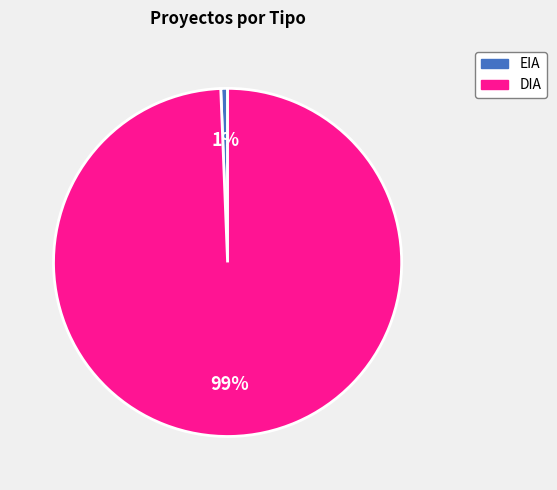

The DIA slice represents 89% of the pie. True or false?

False